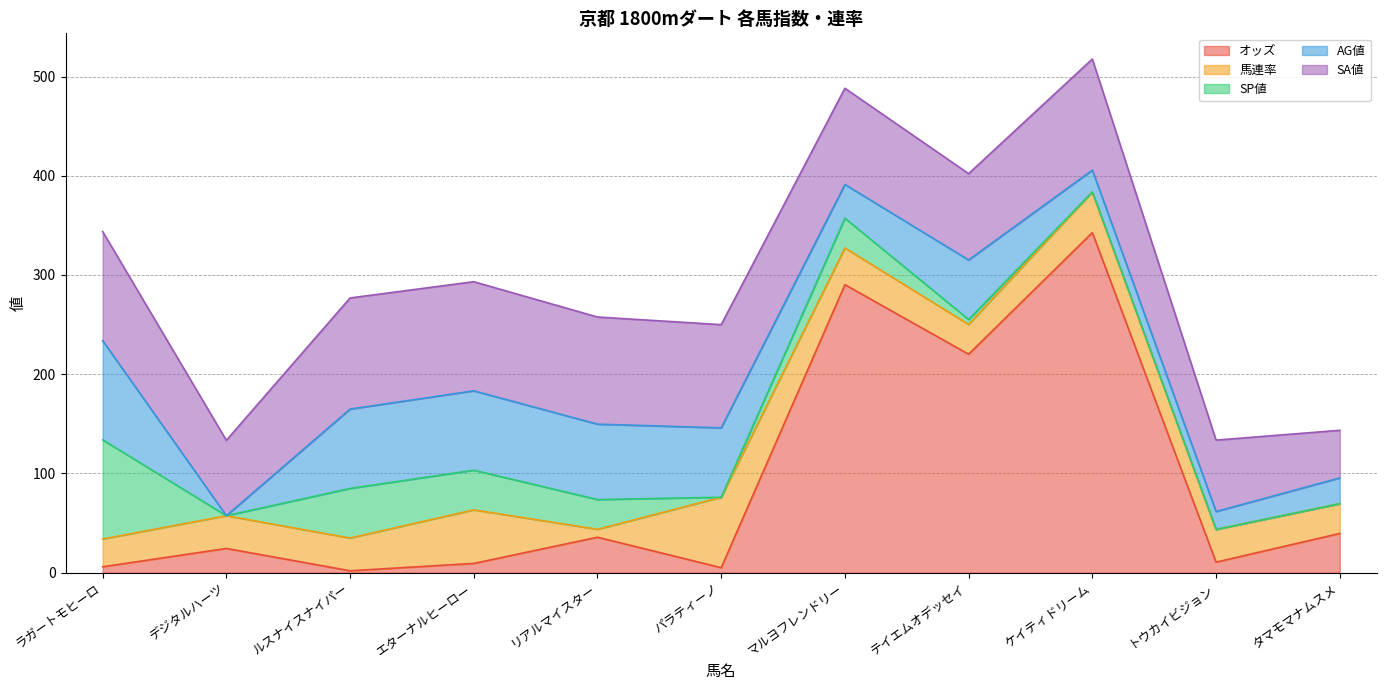

How many categories are shown in the chart?

11